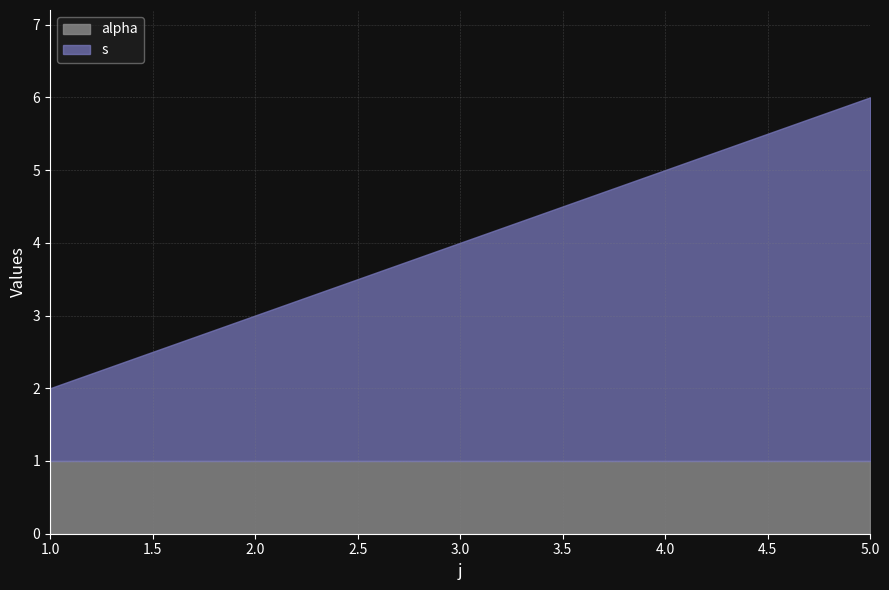

What are all the series names shown in the legend?

alpha, s